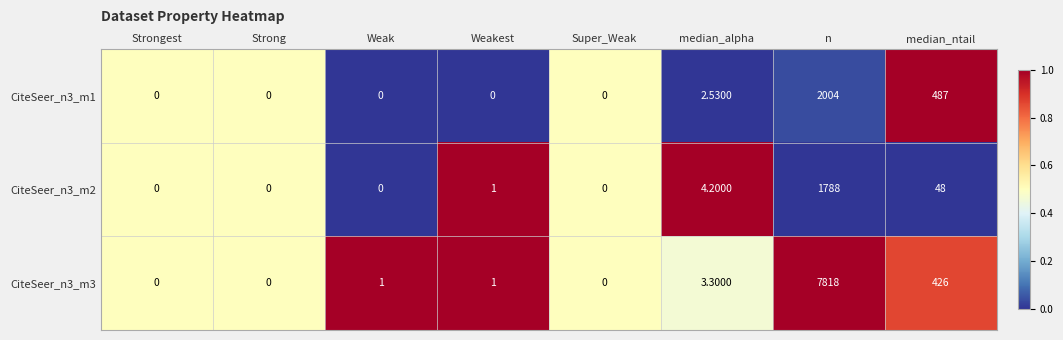

What is the total value across all series at Strongest?

0.0